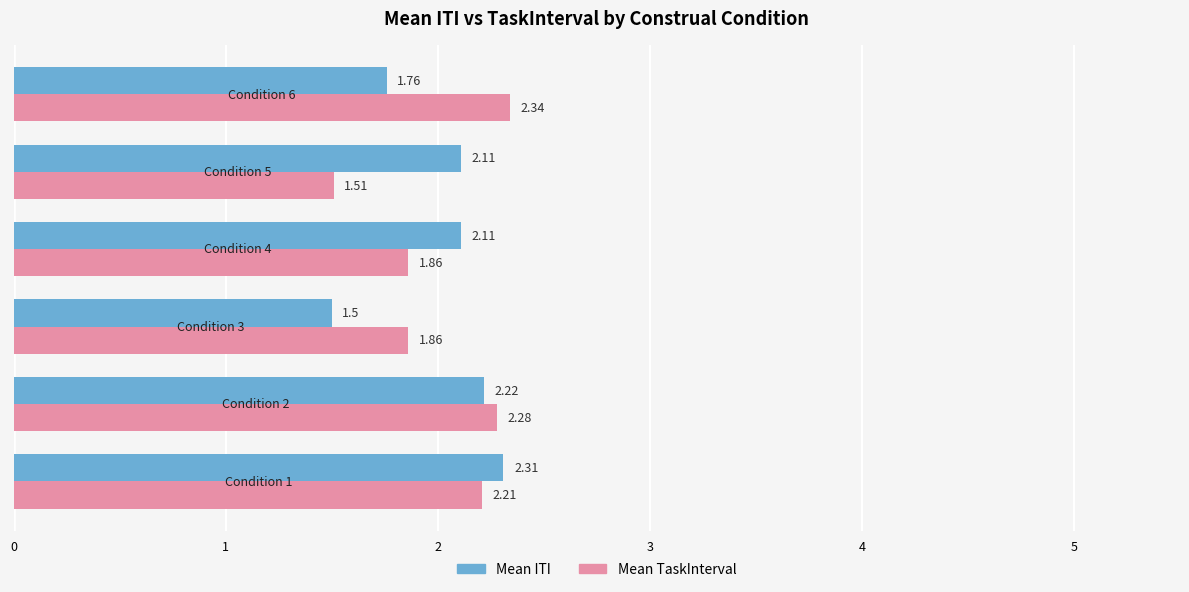

What is the average value of the Mean ITI series?

2.0